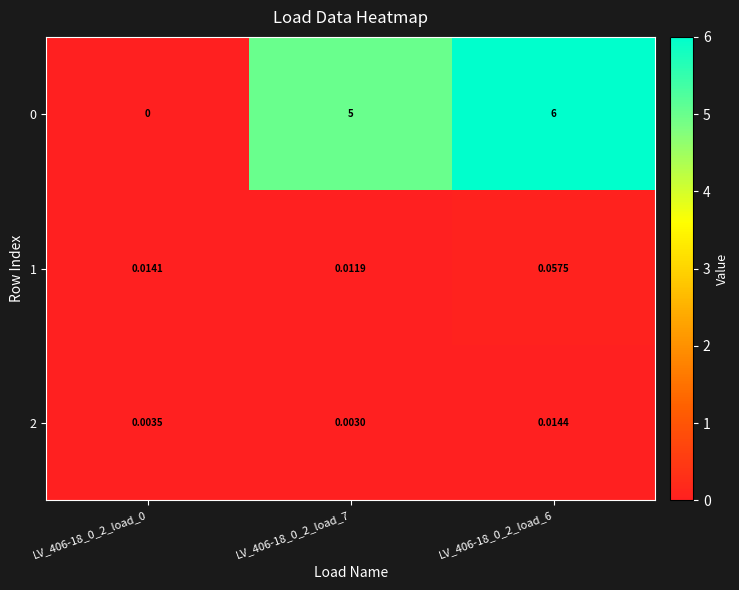

List the series in order of their peak value, highest first.

0, 1, 2